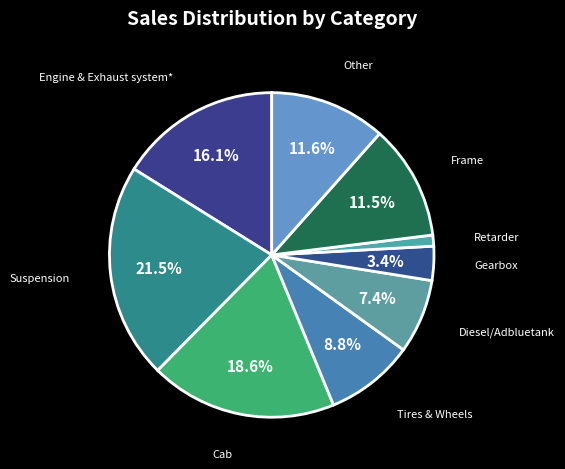

Which category has the biggest portion of the pie?

Suspension